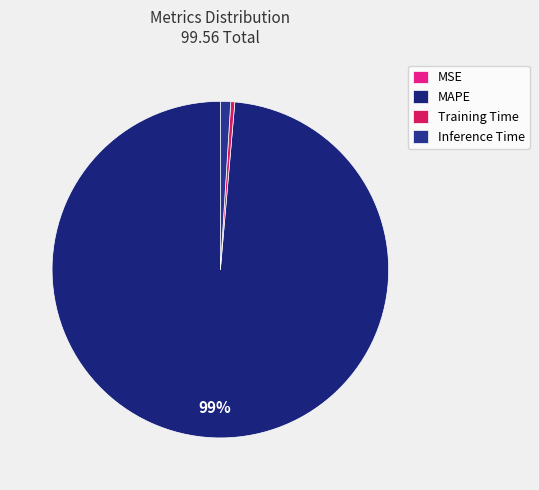

What is the change in value from MSE to MAPE?

+98.2